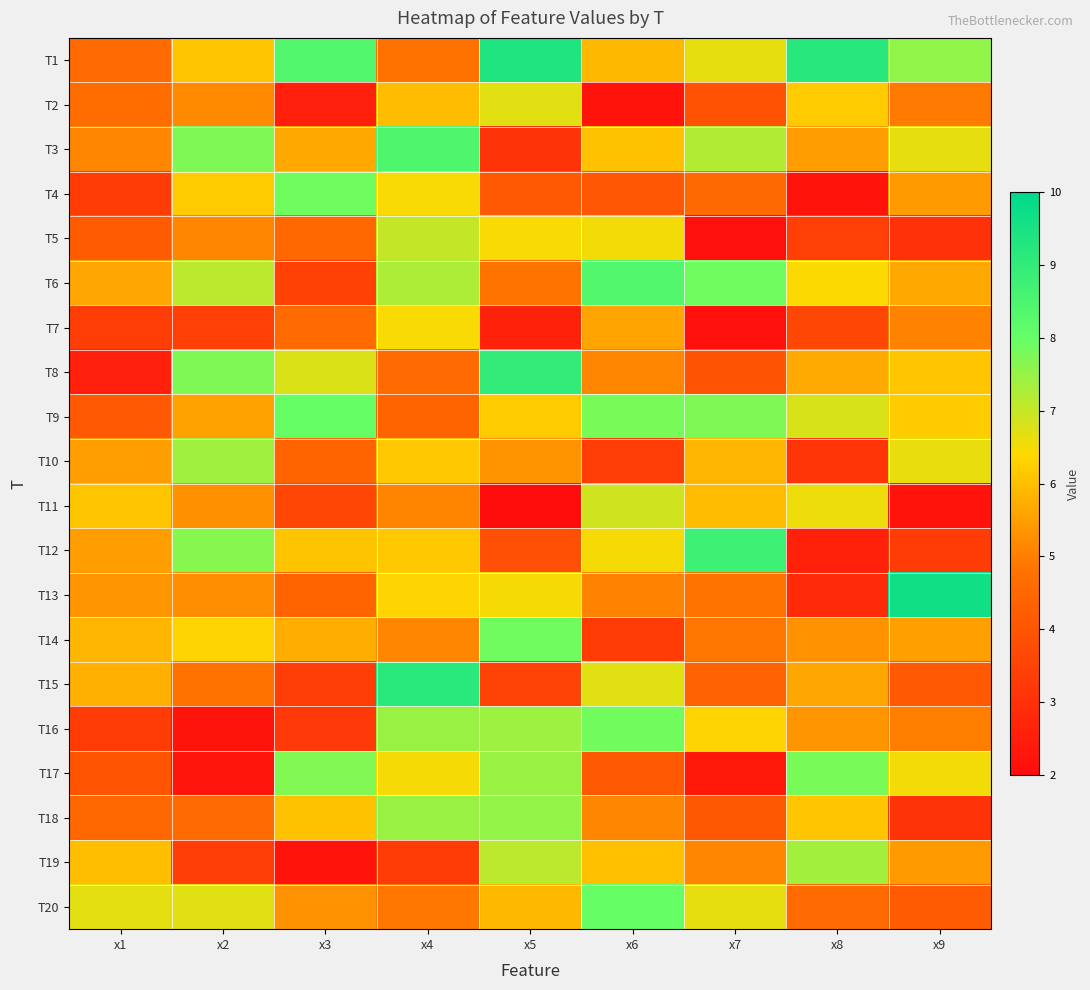

Reading left to right, transcribe all the data shown in this chart.

T1: x1=4.6	x2=6.1	x3=8.4	x4=4.8	x5=9.4	x6=5.9	x7=6.6	x8=9.2	x9=7.5
T2: x1=4.7	x2=5.2	x3=2.5	x4=6.0	x5=6.7	x6=2.2	x7=4.0	x8=6.2	x9=4.9
T3: x1=5.1	x2=7.7	x3=5.7	x4=8.5	x5=3.1	x6=6.1	x7=7.2	x8=5.5	x9=6.6
T4: x1=3.3	x2=6.2	x3=7.9	x4=6.4	x5=4.1	x6=4.1	x7=4.5	x8=2.2	x9=5.4
T5: x1=4.2	x2=5.1	x3=4.5	x4=7.0	x5=6.5	x6=6.5	x7=2.1	x8=3.4	x9=3.0
T6: x1=5.6	x2=7.1	x3=3.5	x4=7.3	x5=4.8	x6=8.4	x7=7.9	x8=6.4	x9=5.6
T7: x1=3.4	x2=3.4	x3=4.6	x4=6.5	x5=2.6	x6=5.6	x7=2.1	x8=3.6	x9=5.0
T8: x1=2.5	x2=7.7	x3=6.8	x4=4.6	x5=9.0	x6=5.1	x7=4.0	x8=5.7	x9=6.1
T9: x1=4.1	x2=5.6	x3=8.0	x4=4.4	x5=6.2	x6=7.8	x7=7.7	x8=6.8	x9=6.2
T10: x1=5.5	x2=7.4	x3=4.4	x4=6.1	x5=5.3	x6=3.4	x7=5.9	x8=3.1	x9=6.6
T11: x1=6.1	x2=5.3	x3=3.6	x4=5.1	x5=2.0	x6=6.9	x7=6.0	x8=6.6	x9=2.2
T12: x1=5.5	x2=7.6	x3=6.1	x4=6.1	x5=3.8	x6=6.5	x7=8.8	x8=2.5	x9=3.3
T13: x1=5.3	x2=5.2	x3=4.4	x4=6.3	x5=6.5	x6=5.1	x7=4.8	x8=2.9	x9=9.6
T14: x1=5.9	x2=6.3	x3=5.7	x4=5.1	x5=7.9	x6=3.3	x7=4.8	x8=5.3	x9=5.5
T15: x1=5.8	x2=4.8	x3=3.4	x4=9.2	x5=3.5	x6=6.7	x7=4.3	x8=5.6	x9=4.1
T16: x1=3.3	x2=2.2	x3=3.2	x4=7.5	x5=7.4	x6=7.9	x7=6.3	x8=5.4	x9=5.0
T17: x1=4.0	x2=2.3	x3=7.7	x4=6.5	x5=7.5	x6=4.1	x7=2.4	x8=7.8	x9=6.5
T18: x1=4.5	x2=4.6	x3=6.1	x4=7.4	x5=7.5	x6=5.1	x7=4.1	x8=6.1	x9=3.1
T19: x1=6.0	x2=3.3	x3=2.2	x4=3.3	x5=7.1	x6=6.0	x7=5.1	x8=7.4	x9=5.4
T20: x1=6.7	x2=6.7	x3=5.3	x4=4.9	x5=5.9	x6=8.0	x7=6.6	x8=4.6	x9=4.2